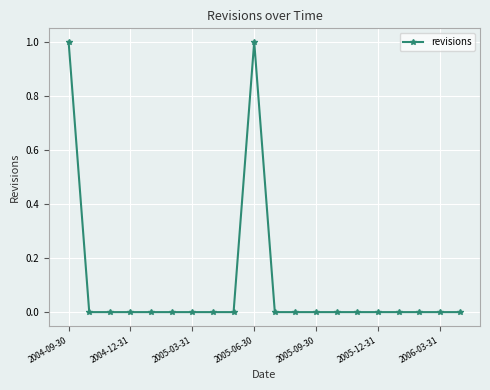

Reading right to left, extract all data points from this chart.

0	0	0	0	0	0	0	0	0	0	1	0	0	0	0	0	0	0	0	1